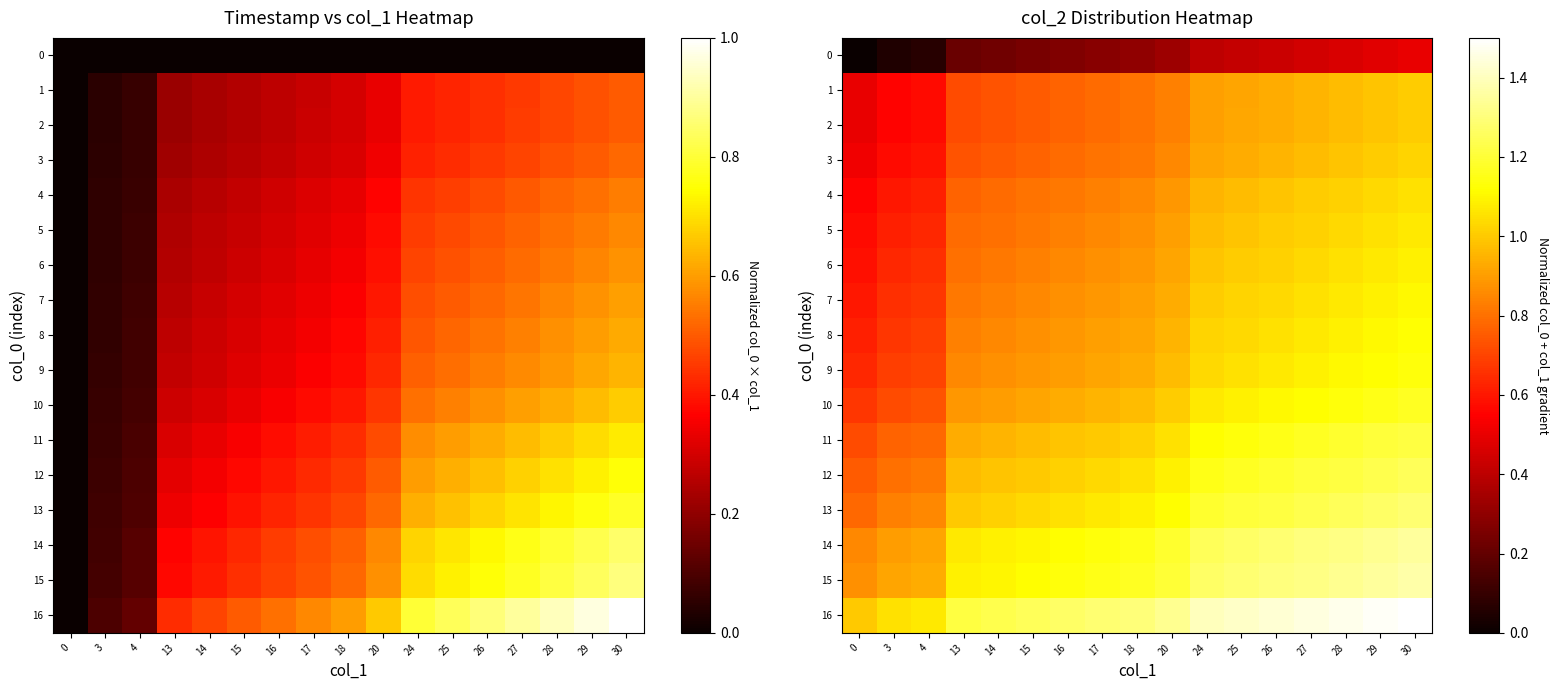

Which category has the highest value across all series?

30